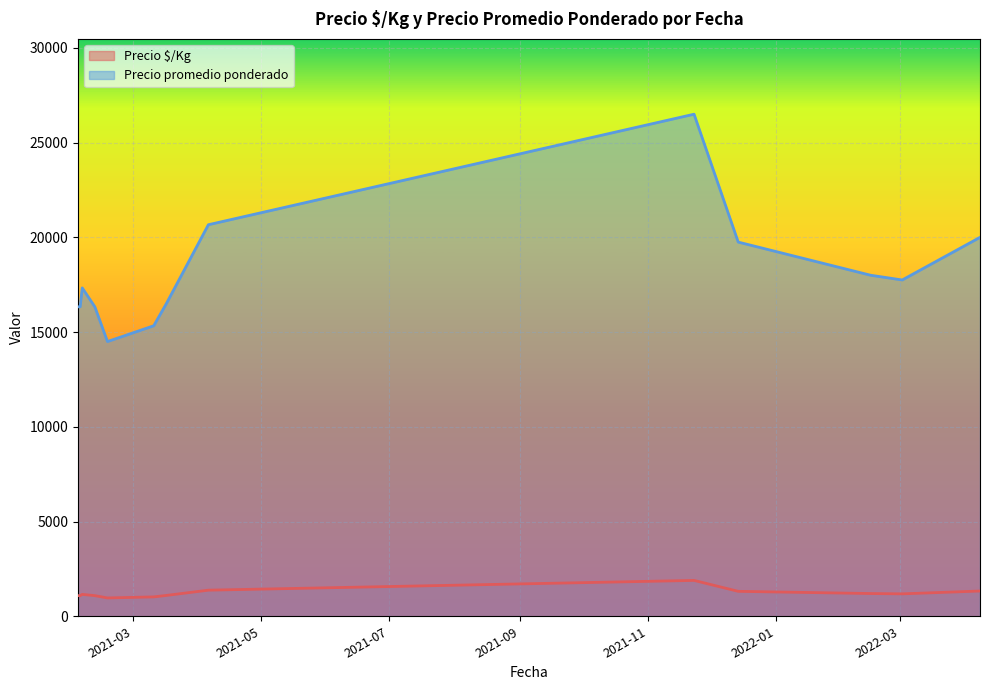

What are all the series names shown in the legend?

Precio $/Kg, Precio promedio ponderado